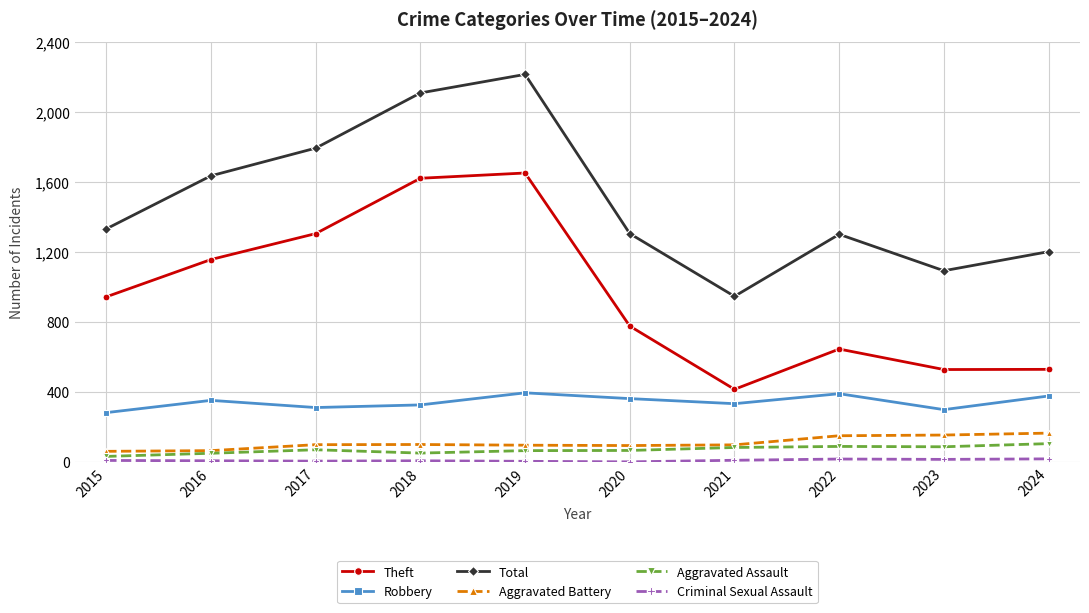

What is the approximate value of Theft at 2019, to the nearest 10?

1650